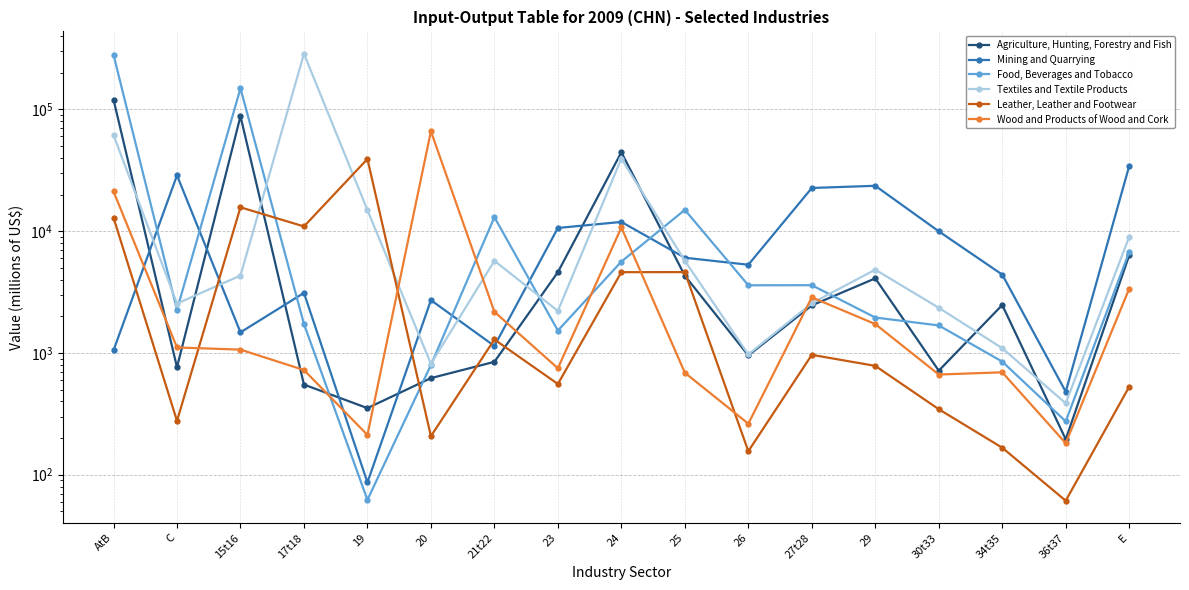

What are all the series names shown in the legend?

Agriculture, Hunting, Forestry and Fish, Mining and Quarrying, Food, Beverages and Tobacco, Textiles and Textile Products, Leather, Leather and Footwear, Wood and Products of Wood and Cork